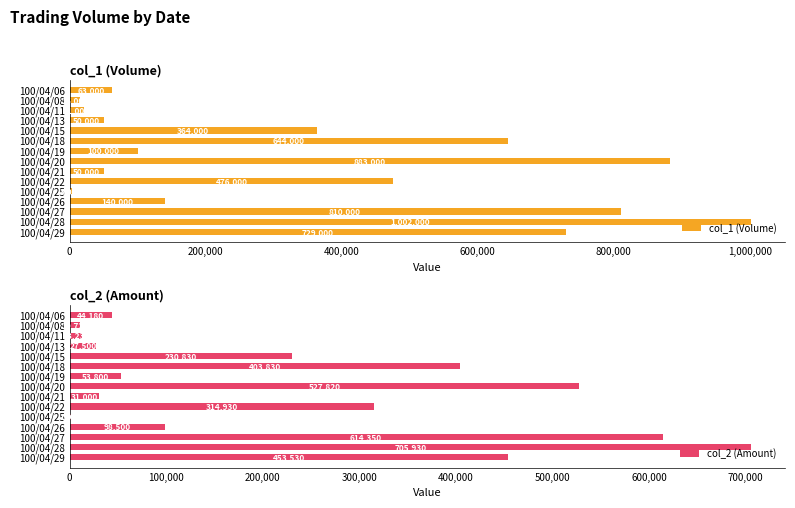

What value does the col_1 (Volume) series have at 100/04/15, to the nearest 10?

364000